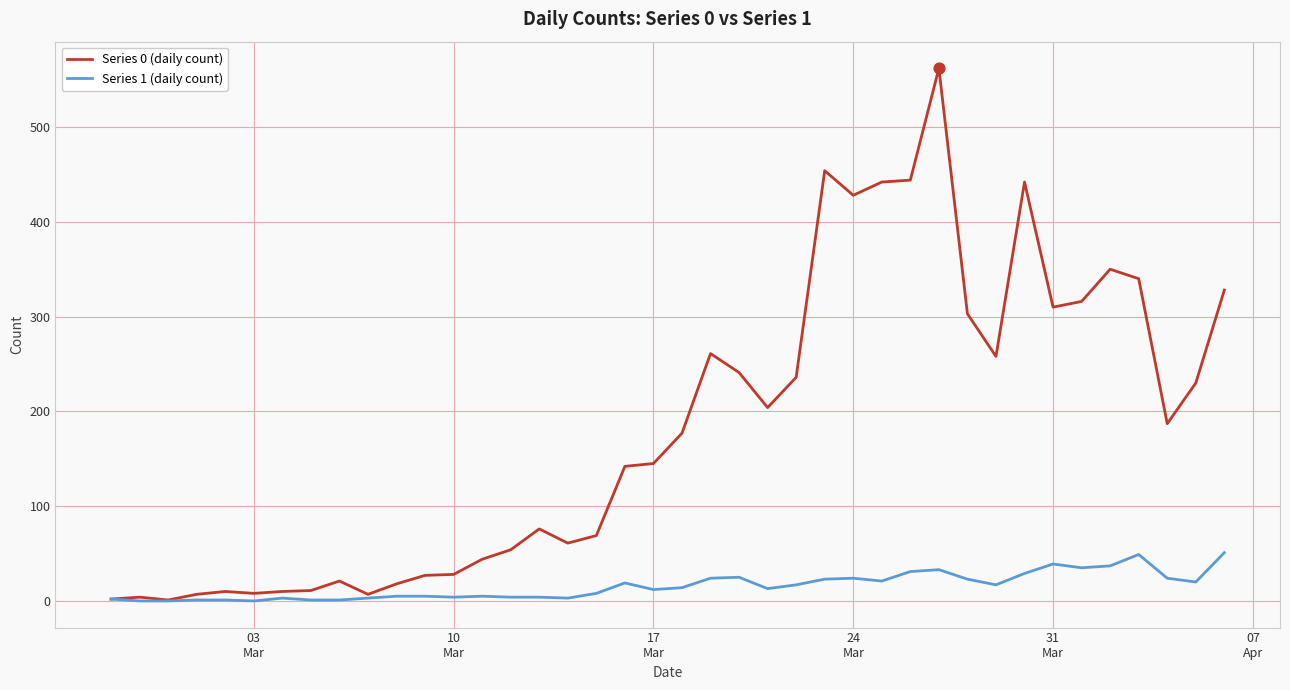

Which series has the largest total across all categories?

Series 0 (daily count)